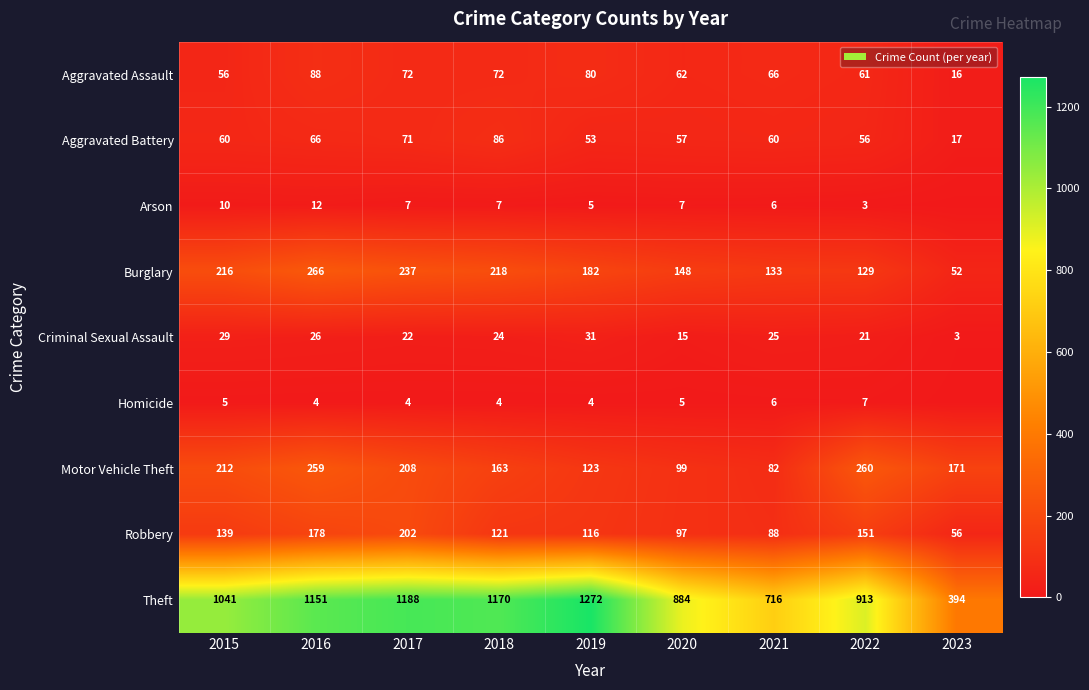

Which series changed the most between 2018 and 2020?

Theft